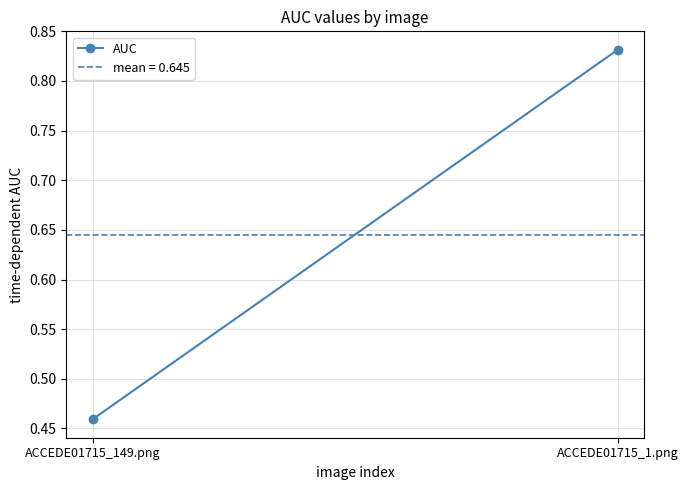

How many values are between 0 and 1?

2